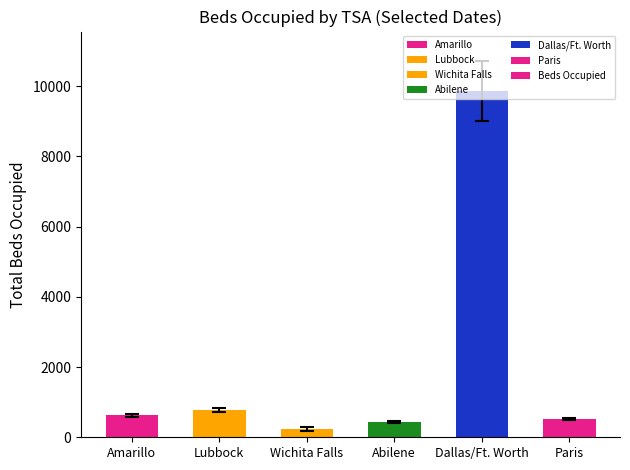

The value at Wichita Falls is 236.3. True or false?

True